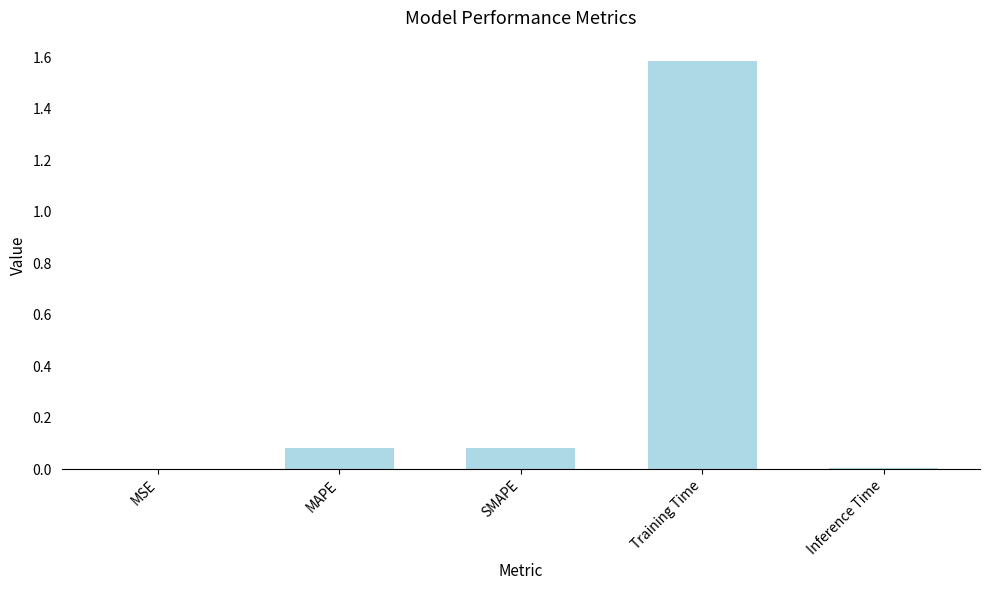

Does the chart contain stacked bars?

No